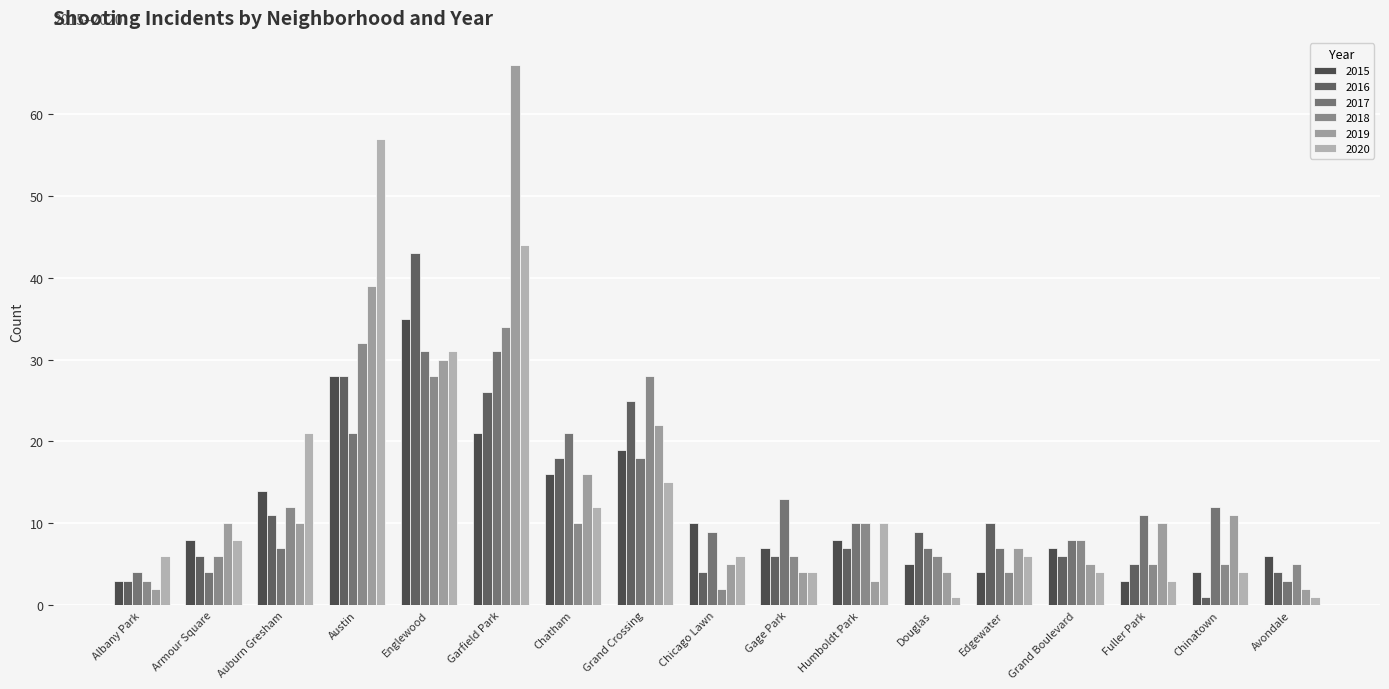

The 2017 series shows 11 at Fuller Park. True or false?

True